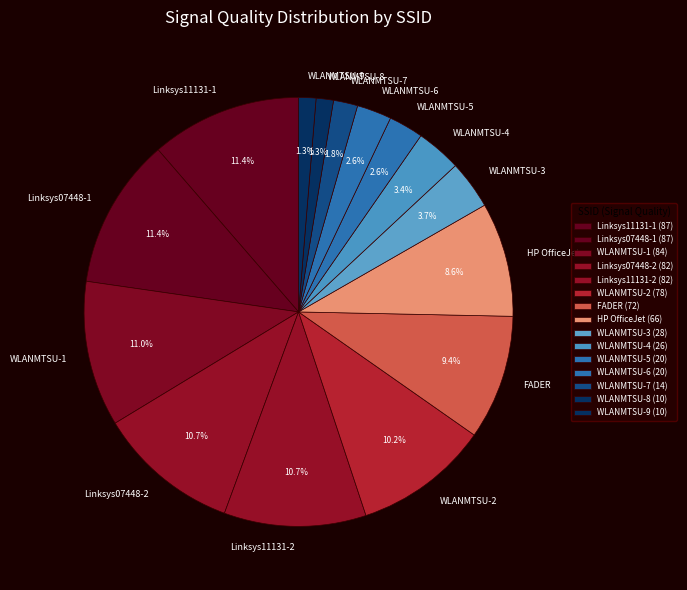

Is Linksys07448-2 the majority of the pie?

No